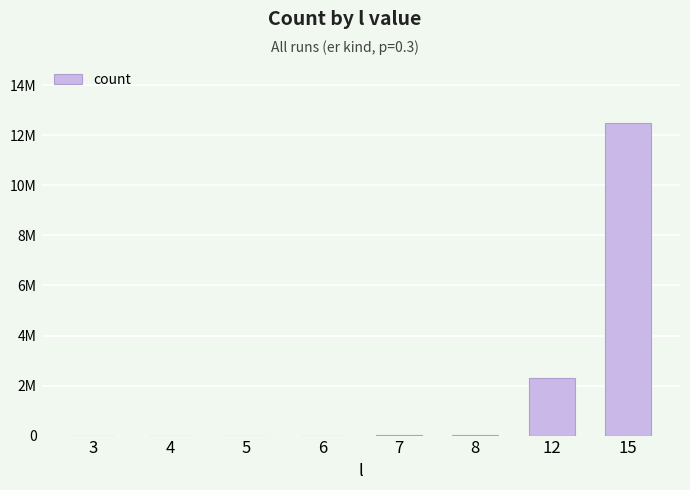

What is the change in value from 7 to 8?

+28914